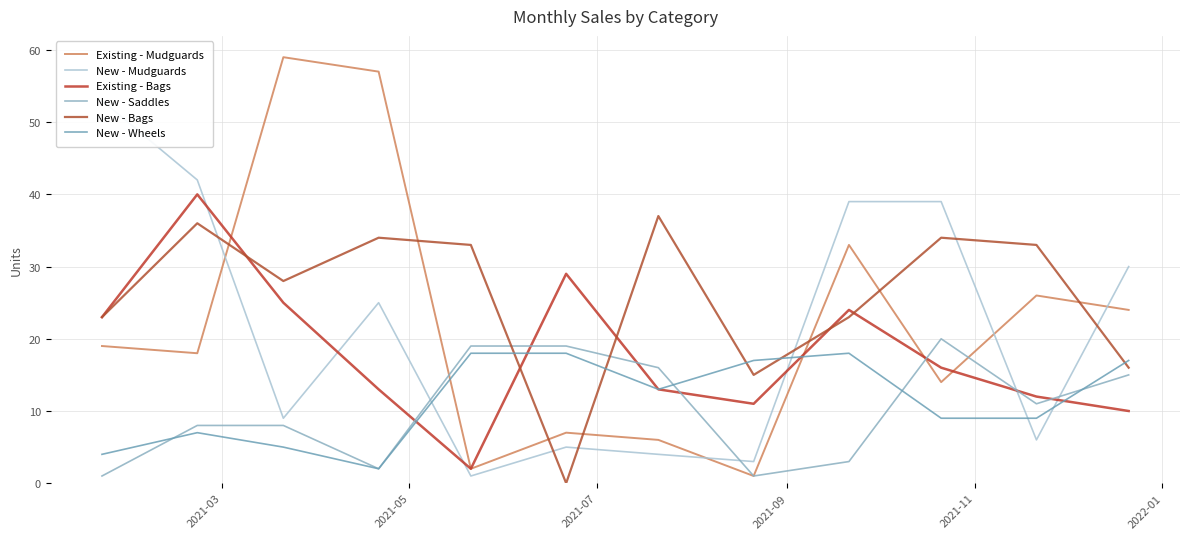

How many lines are shown in the chart?

6